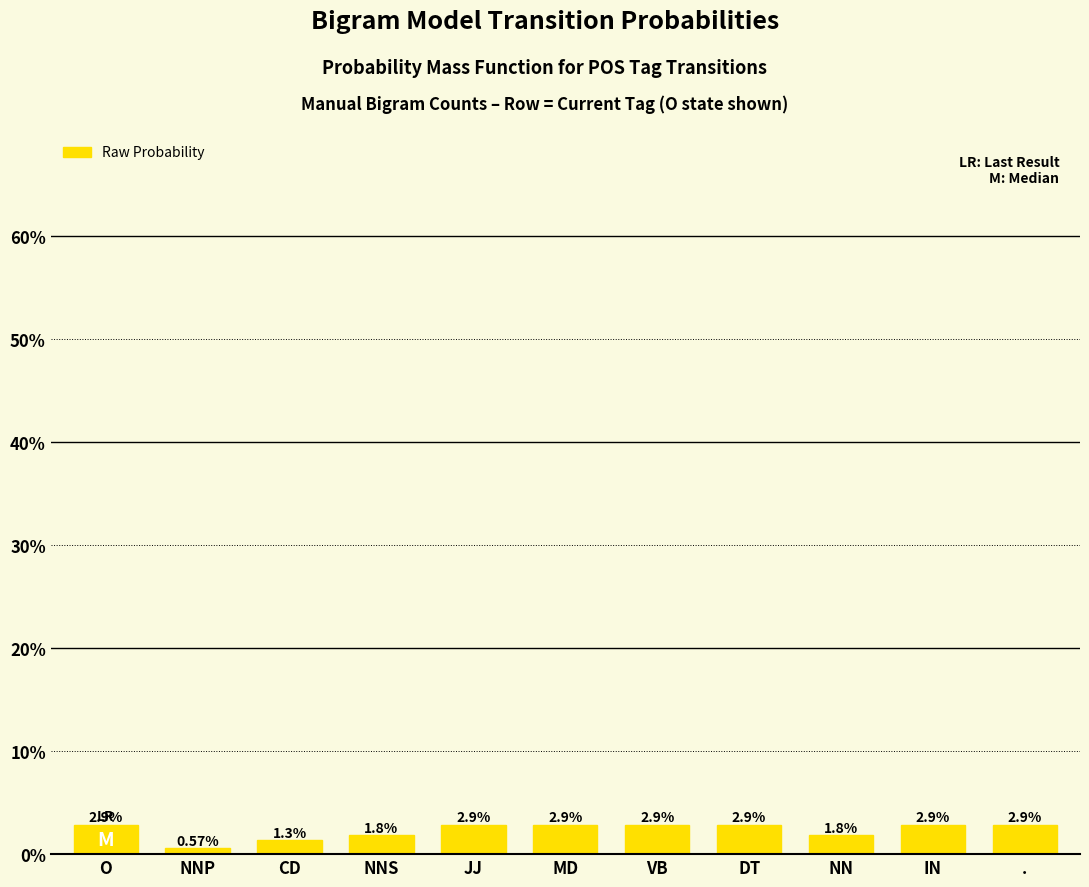

How many values are between 0 and 1?

11